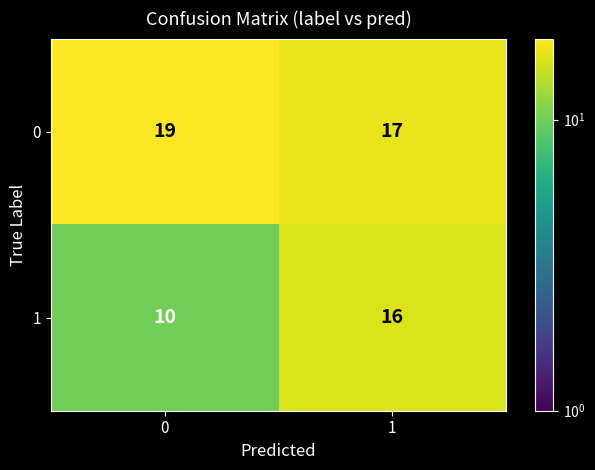

What is the difference between the maximum and minimum values in the 1 series?

6